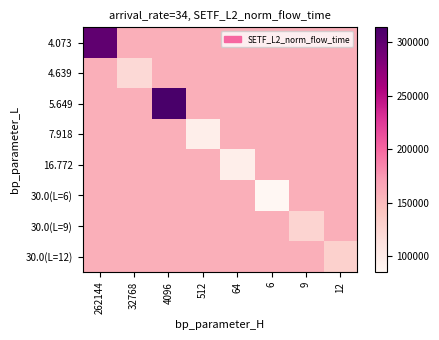

Which label corresponds to the smallest value in the chart?

6